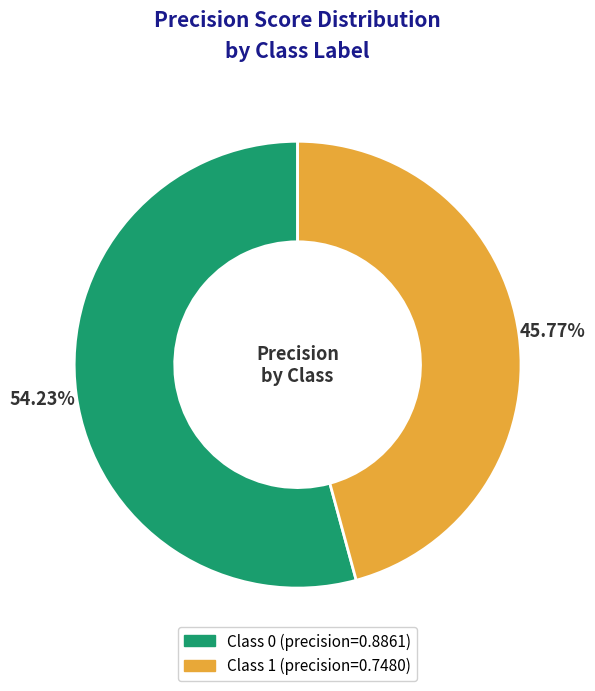

Does any single category account for the majority?

Yes